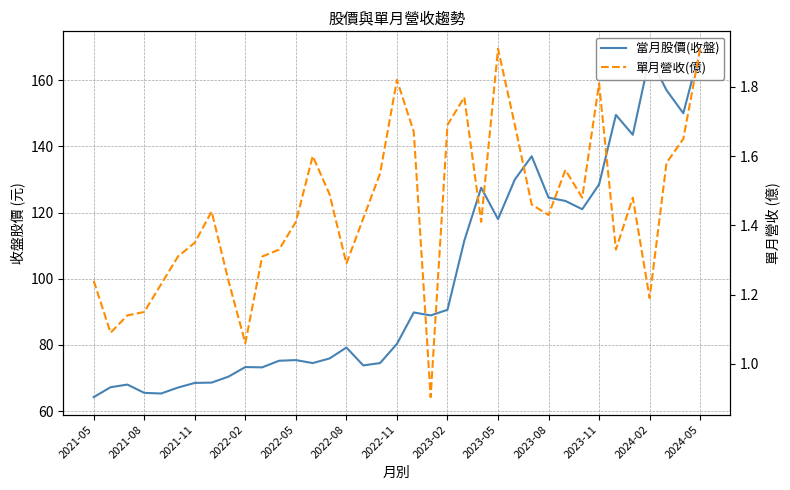

True or false: 單月營收(億) and 當月股價(收盤) cross at least once.

False